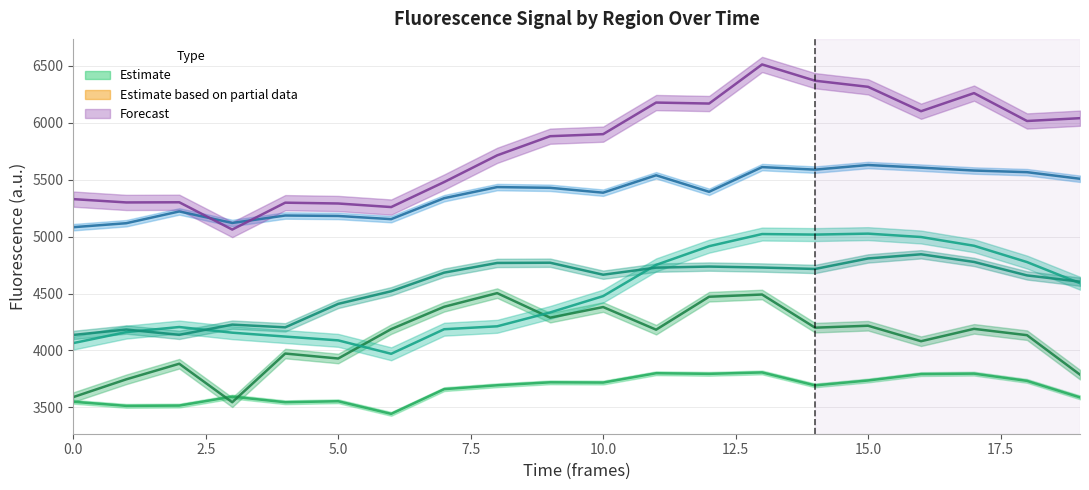

Reading left to right, transcribe all the data shown in this chart.

region_1: 0=3549.6	1=3513.6	2=3516.1	3=3594.8	4=3545.5	5=3554.3	6=3443.4	7=3660.4	8=3694.5	9=3720.4	10=3718.4	11=3800.3	12=3794.9	13=3807.2	14=3693.5	15=3736.6	16=3792.9	17=3796.8	18=3733.2	19=3588.1
region_3: 0=3590.6	1=3746.7	2=3883.6	3=3545.5	4=3973.2	5=3929.7	6=4187.8	7=4384.0	8=4503.9	9=4288.3	10=4381.6	11=4182.8	12=4472.2	13=4491.7	14=4200.4	15=4217.5	16=4081.5	17=4190.1	18=4134.5	19=3787.8
region_5: 0=4065.0	1=4161.5	2=4206.2	3=4156.5	4=4122.4	5=4088.9	6=3971.0	7=4186.9	8=4212.5	9=4334.3	10=4477.8	11=4752.0	12=4916.1	13=5022.9	14=5018.0	15=5026.5	16=4996.8	17=4920.0	18=4776.6	19=4590.9
region_8: 0=4136.6	1=4184.1	2=4137.4	3=4227.3	4=4203.4	5=4409.4	6=4520.4	7=4683.8	8=4769.0	9=4771.0	10=4665.6	11=4727.7	12=4737.2	13=4728.7	14=4716.1	15=4808.5	16=4845.1	17=4777.8	18=4659.5	19=4604.6
region_11: 0=5083.1	1=5118.0	2=5221.3	3=5120.3	4=5185.6	5=5181.8	6=5153.8	7=5337.9	8=5435.4	9=5429.0	10=5386.2	11=5539.0	12=5393.9	13=5610.8	14=5588.7	15=5629.2	16=5606.0	17=5580.7	18=5566.3	19=5508.3
region_14: 0=5329.6	1=5300.5	2=5301.9	3=5062.3	4=5298.4	5=5291.2	6=5259.8	7=5479.7	8=5714.1	9=5882.3	10=5900.2	11=6177.7	12=6169.1	13=6512.5	14=6369.6	15=6316.0	16=6101.6	17=6260.7	18=6015.8	19=6040.6